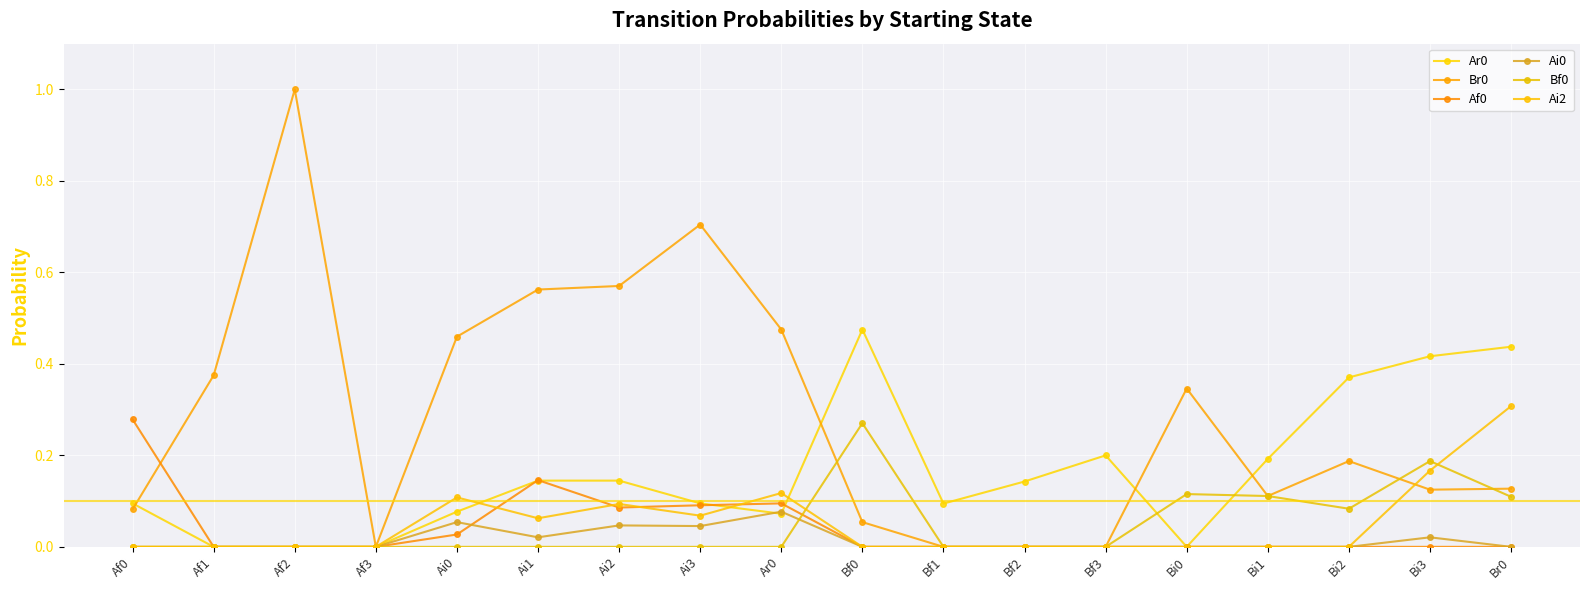

What is the difference between the maximum and minimum values in the Ai0 series?

0.1